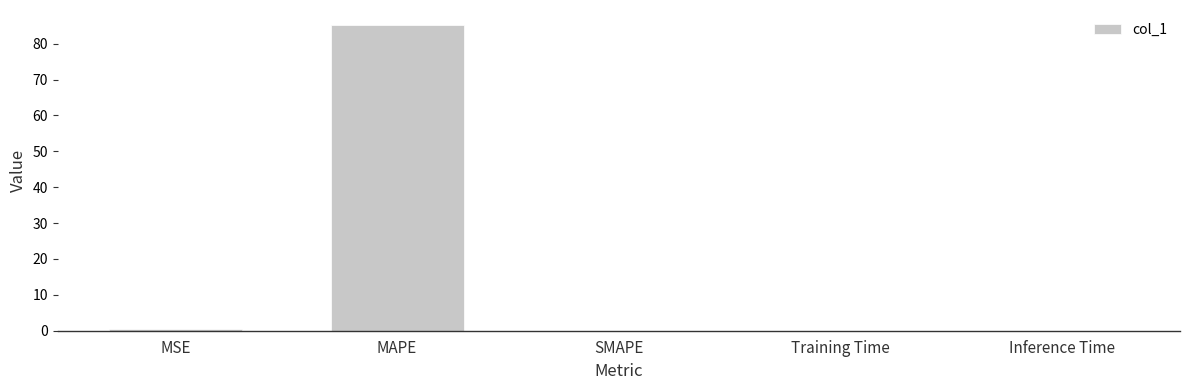

The chart shows a value of 0.0 at Training Time. True or false?

True